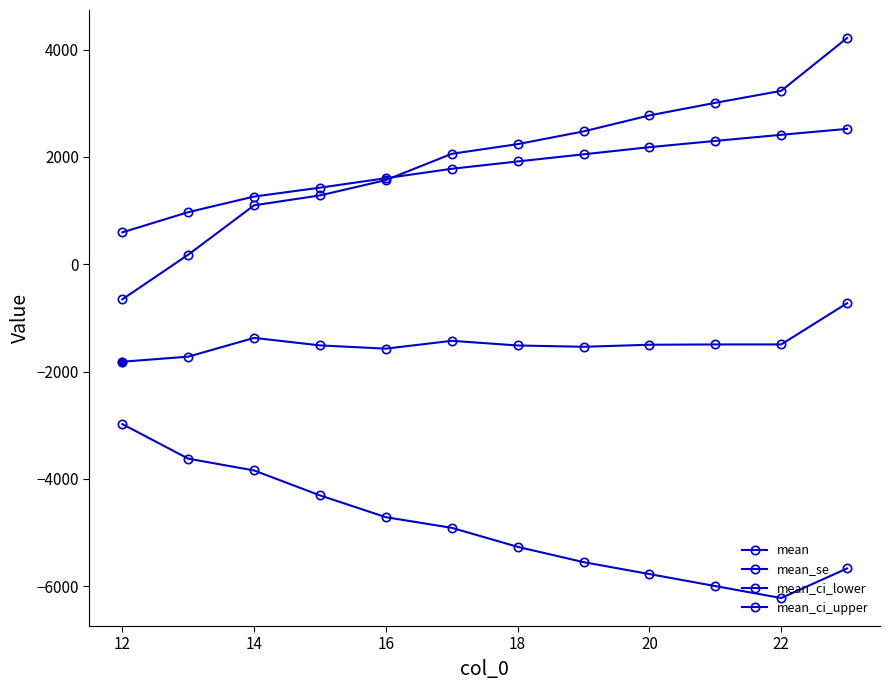

How many lines are shown in the chart?

4